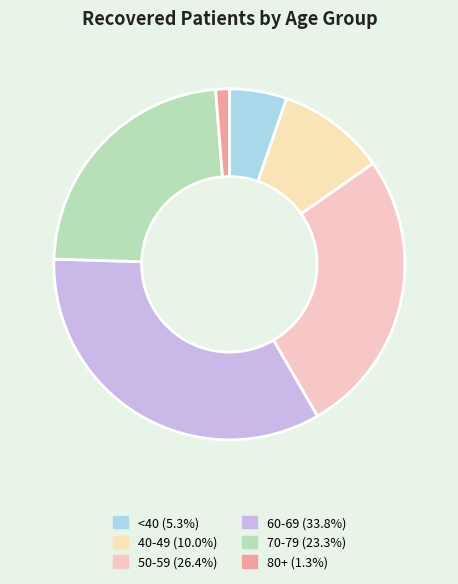

Is there a majority slice in this chart?

No